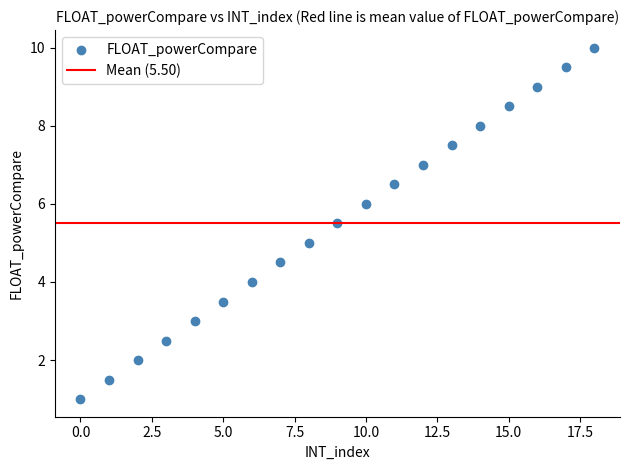

What is the range of Y values (max minus min)?

9.0